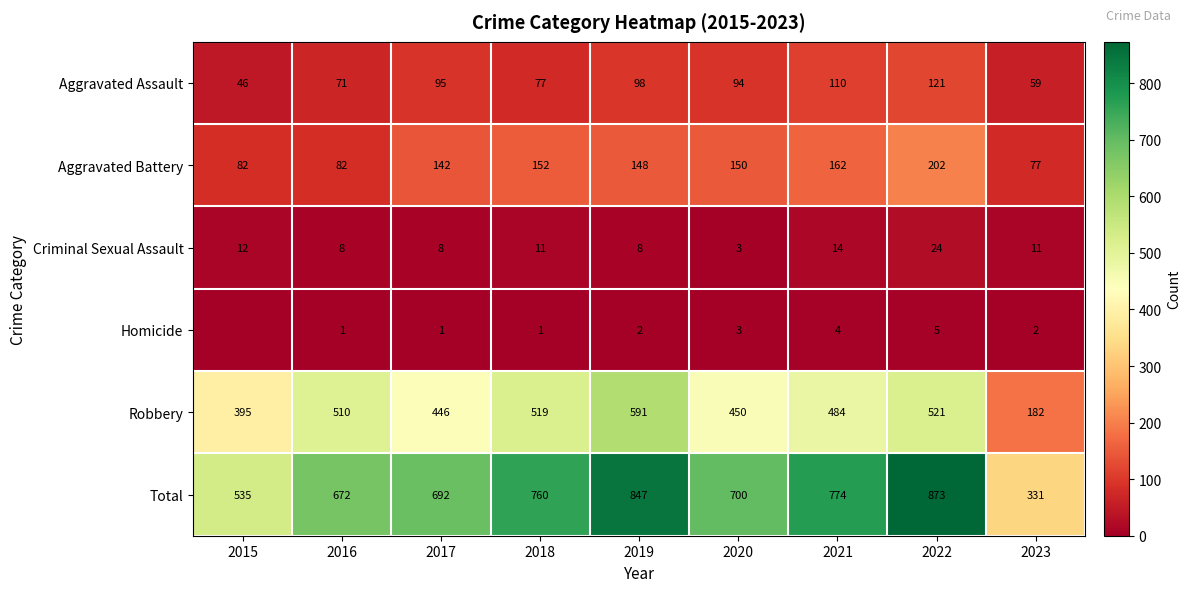

The value of Aggravated Assault at 2021 is 28. True or false?

False